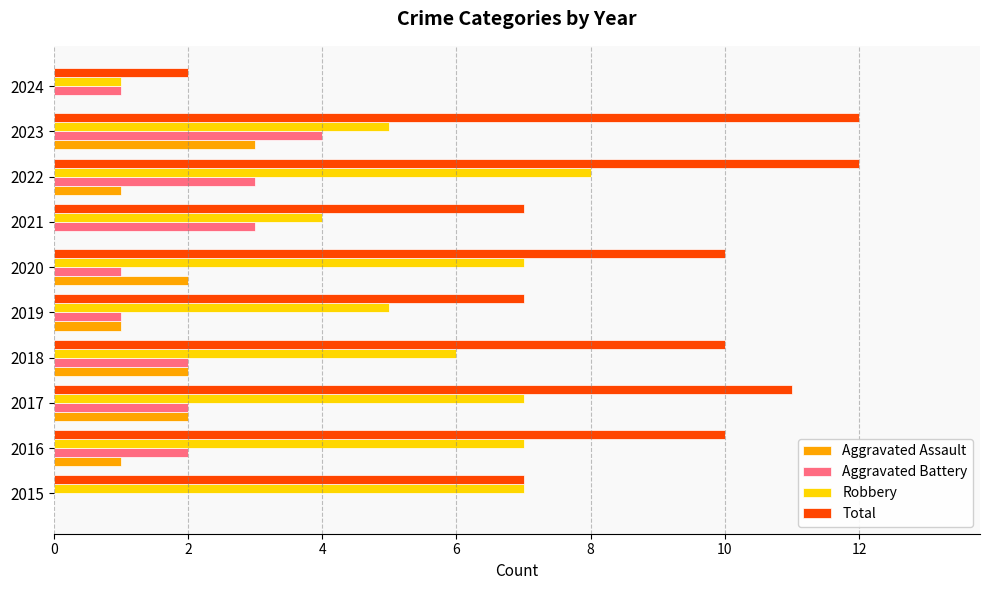

Is it true that Aggravated Battery equals 3 at 2022?

True